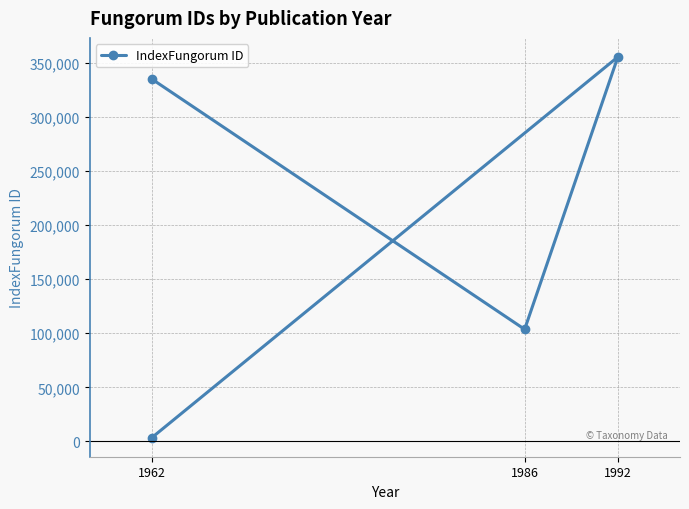

How many lines are shown in the chart?

1